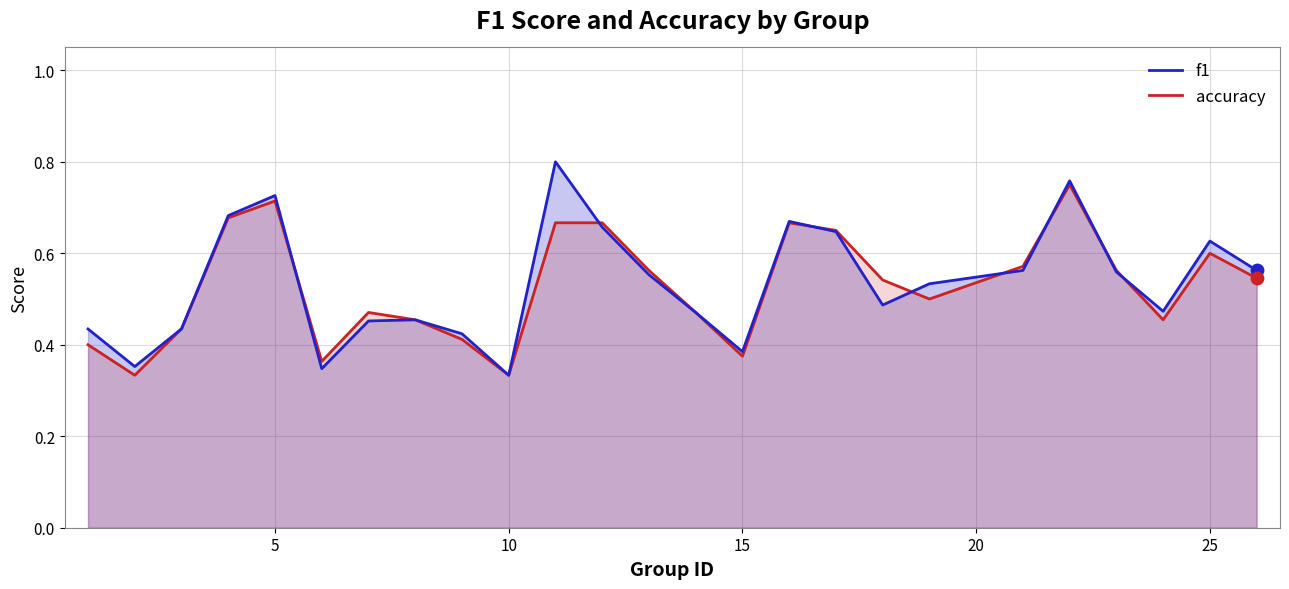

Which series has the largest total across all categories?

f1